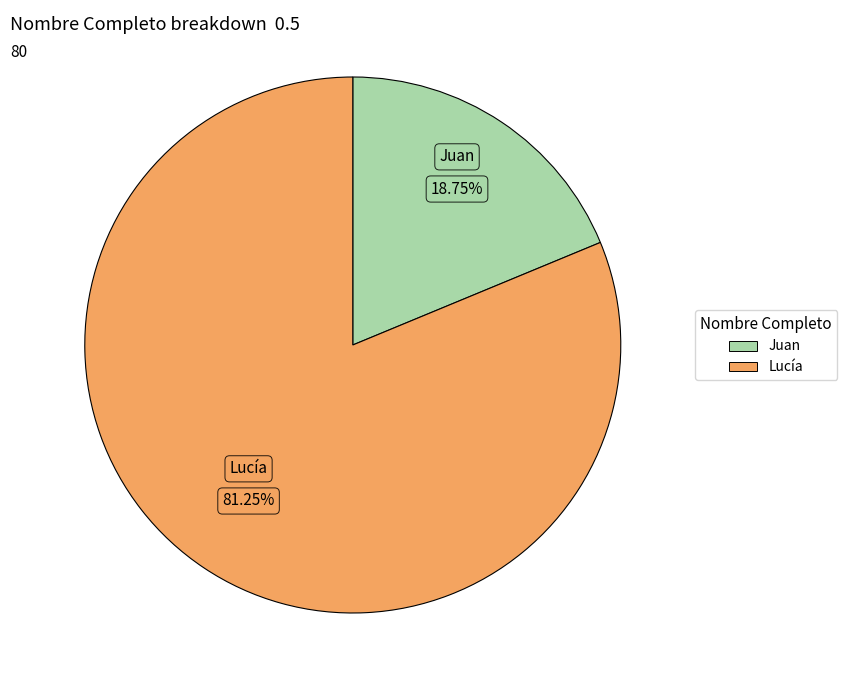

Is there any slice that represents more than half of the pie?

Yes